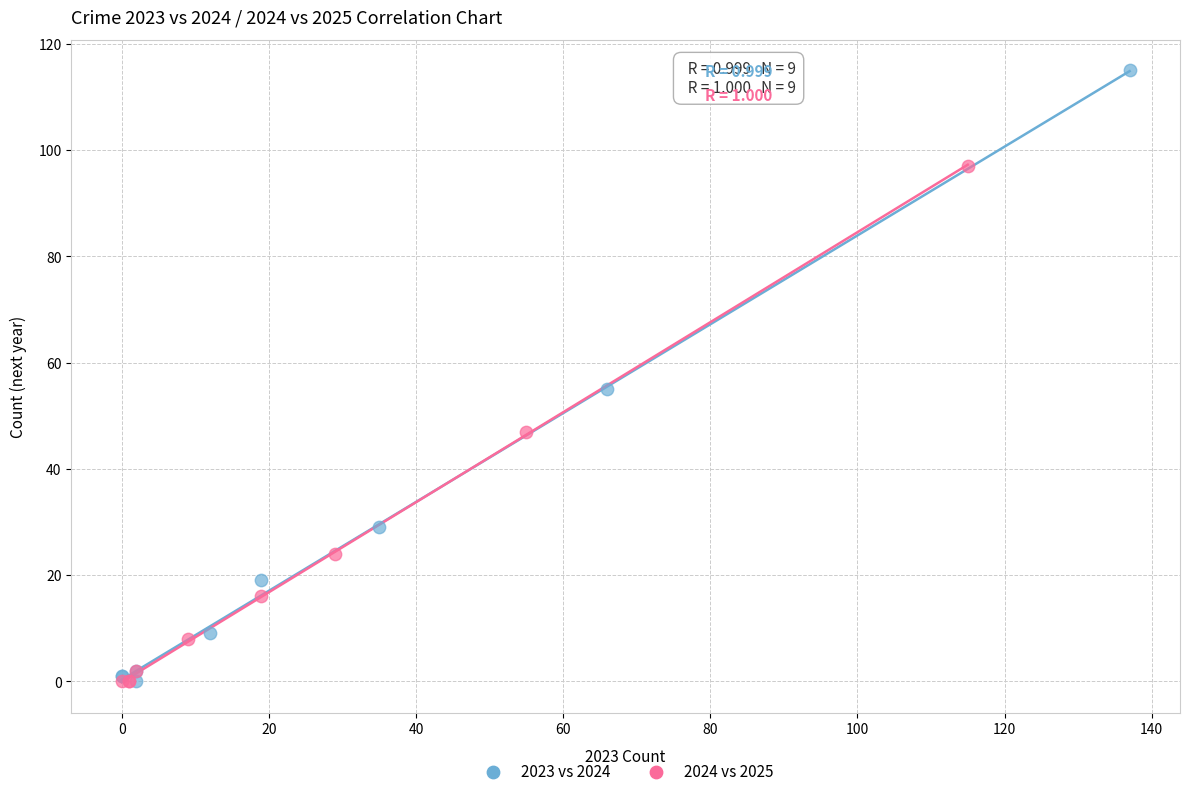

Which series reaches the maximum Y coordinate?

2023 vs 2024